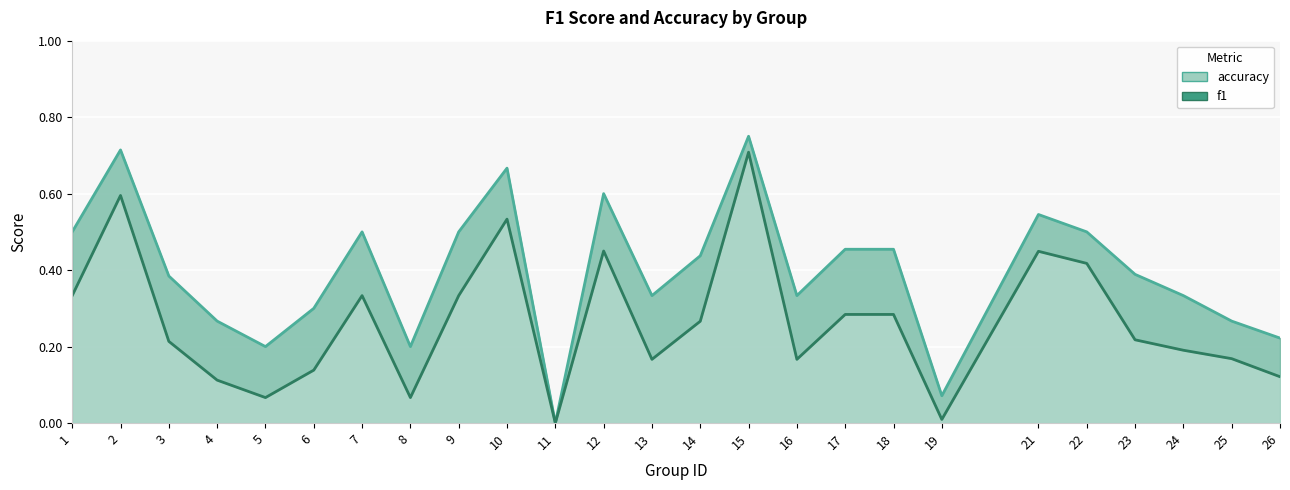

True or false: f1 and accuracy intersect in this chart.

False